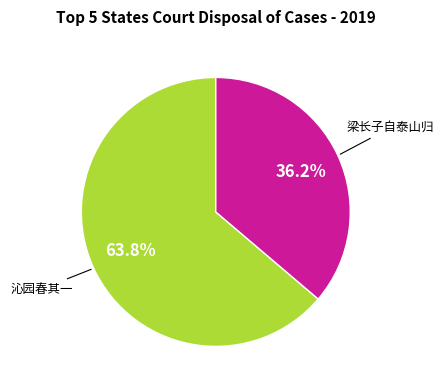

Is there a majority slice in this chart?

Yes